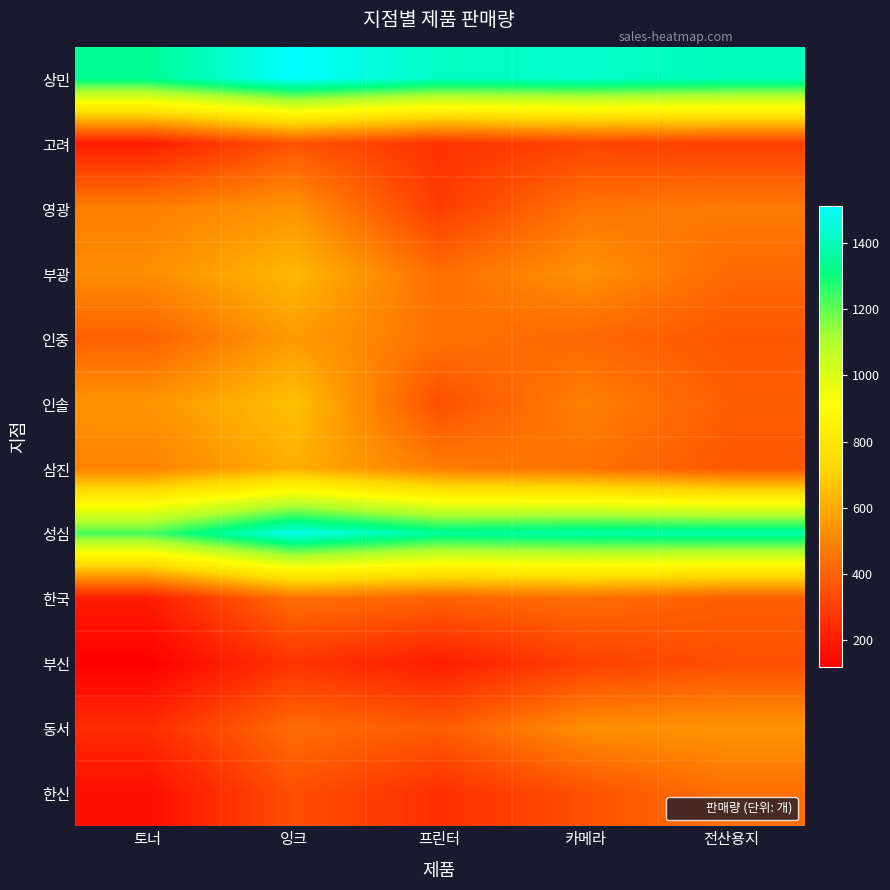

What is the greatest value displayed?

1510